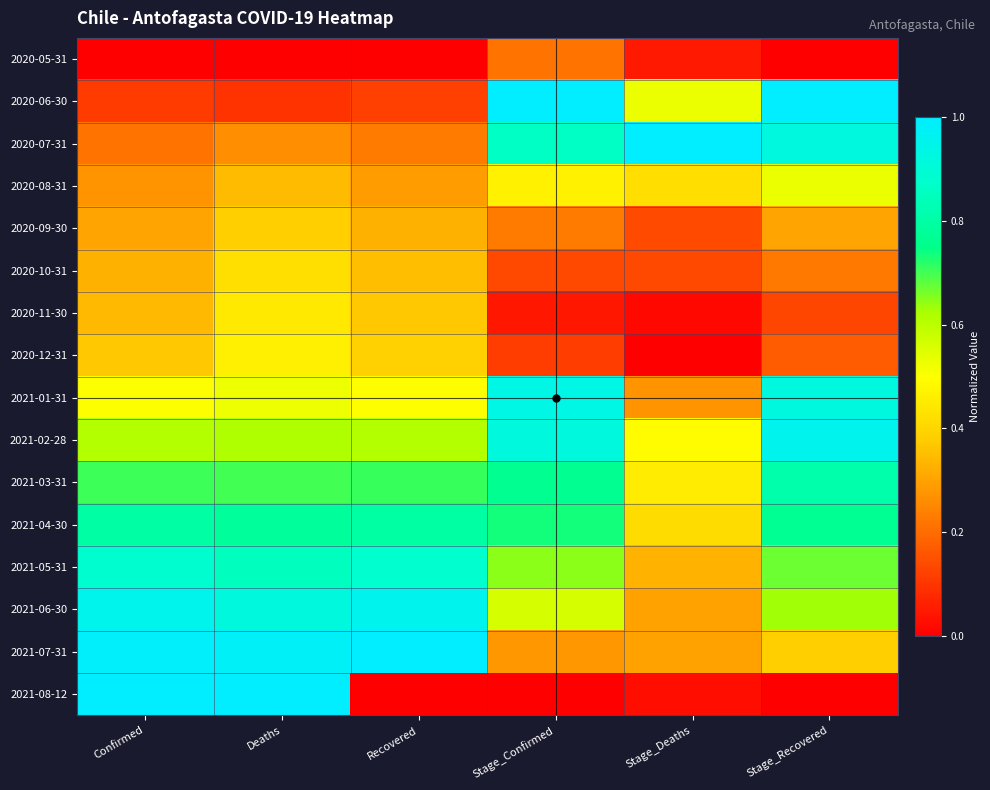

Count the number of data series in this chart.

16